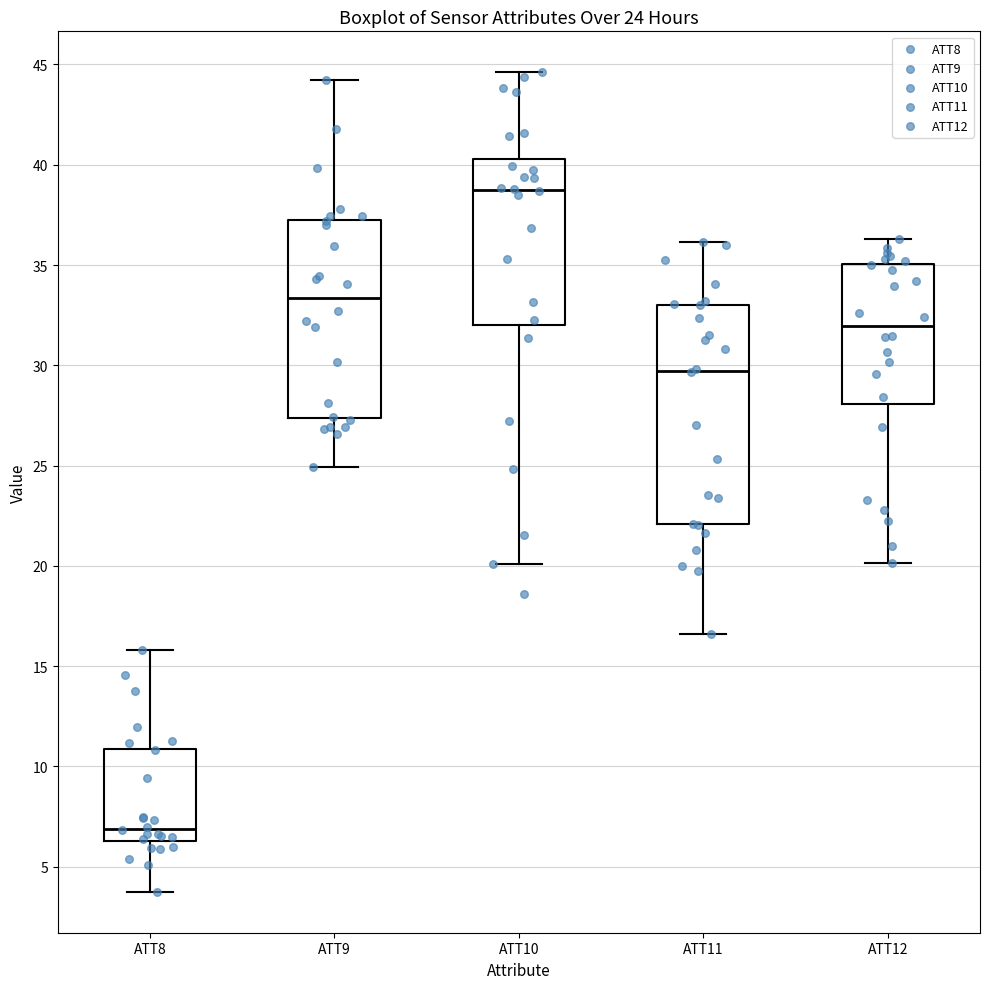

Which box has the lowest median line?

ATT8